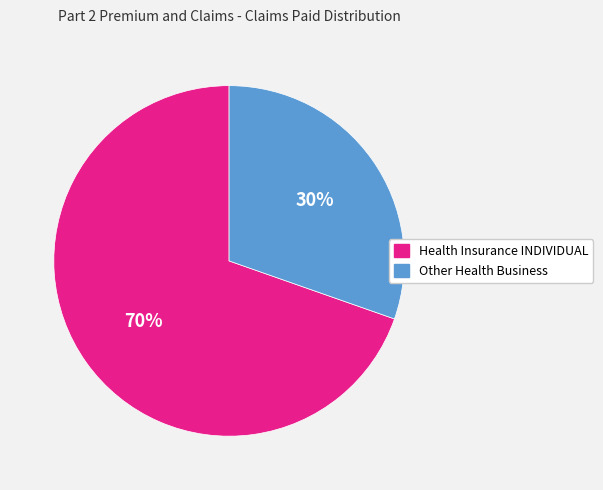

Approximately how many times larger is the value at Other Health Business compared to Health Insurance INDIVIDUAL?

0.4